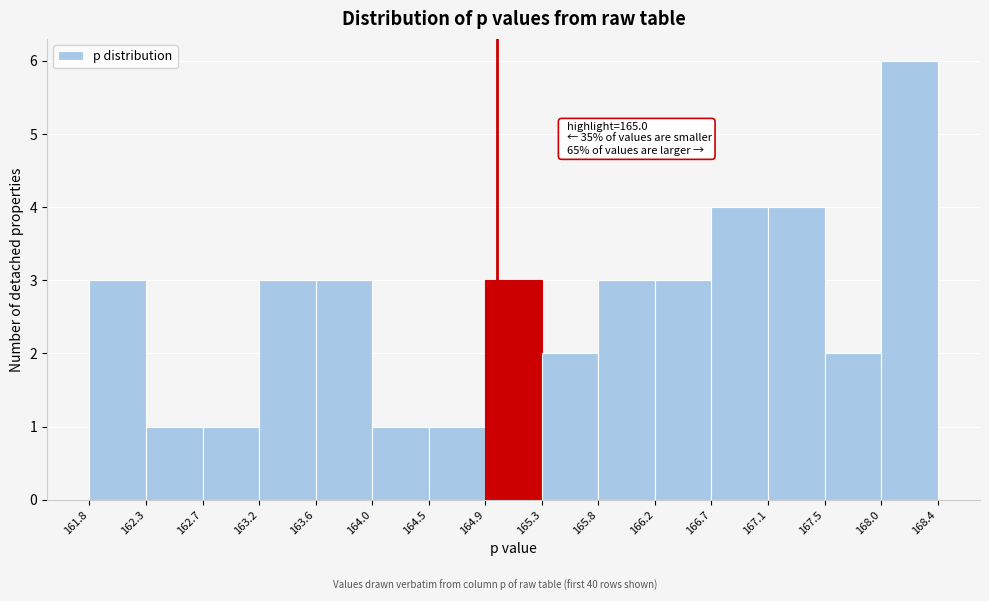

Over which range of the x-axis is the bar tallest?

168.0 to 168.4